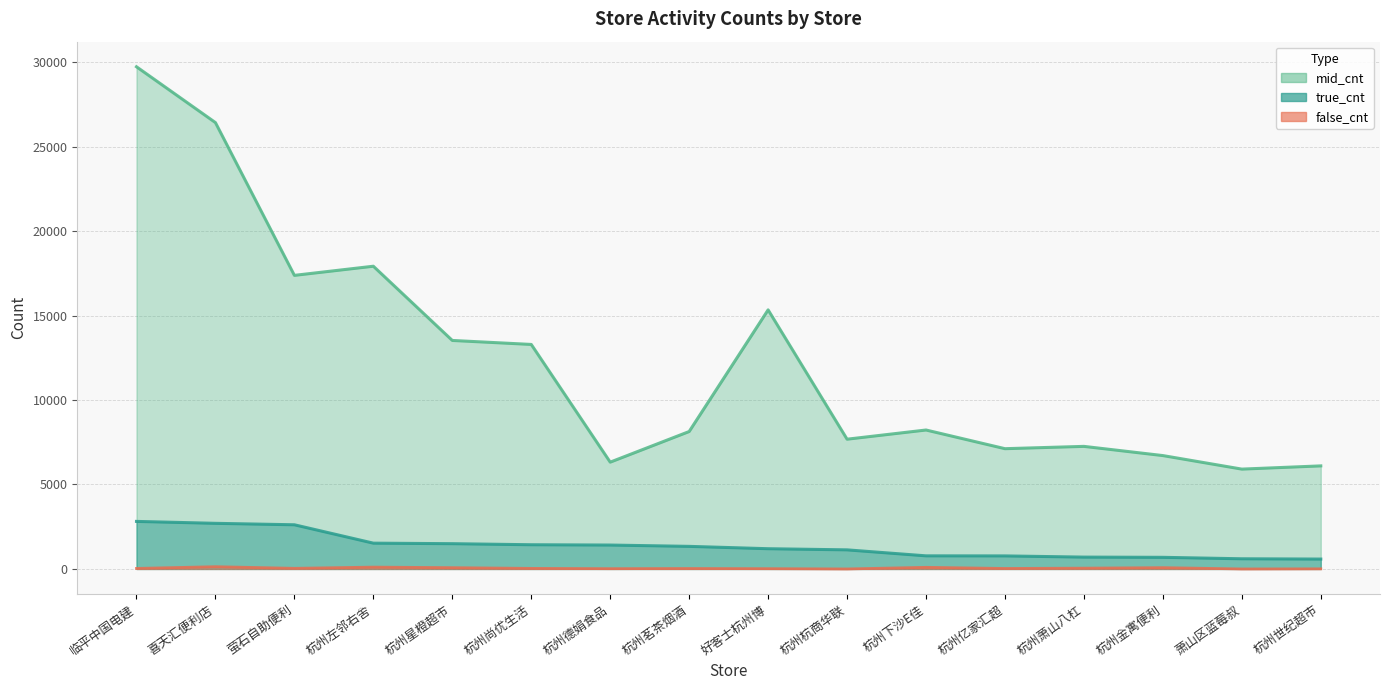

What are all the series names shown in the legend?

true_cnt, mid_cnt, false_cnt